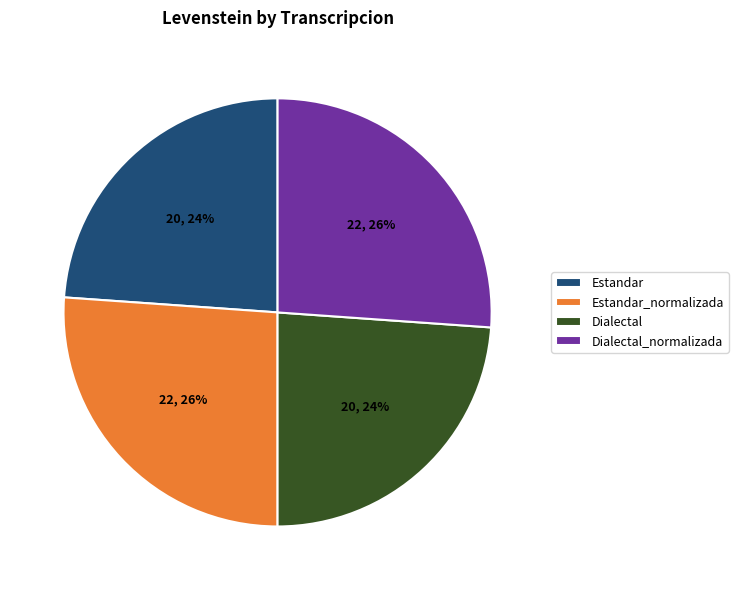

To the nearest percent, what is the combined percentage of Estandar and Dialectal?

48%